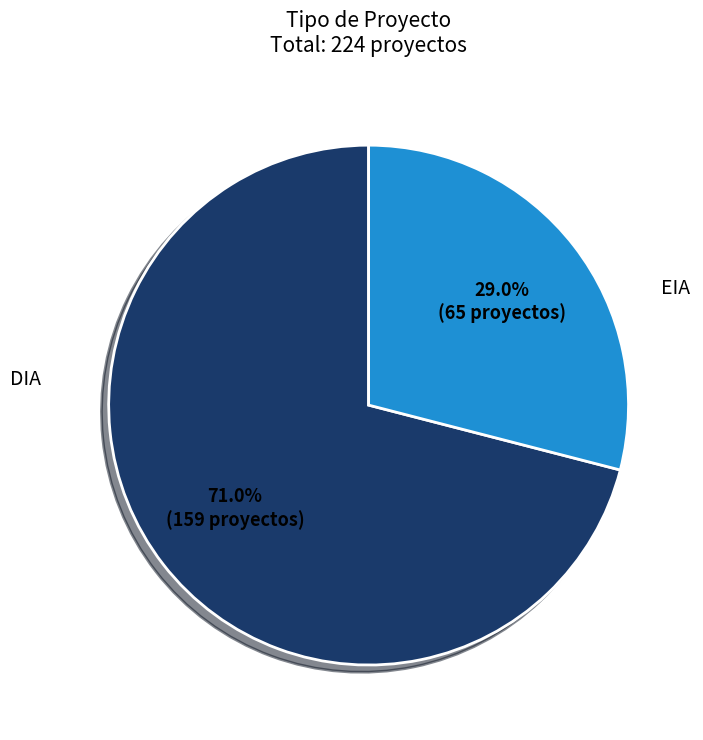

To the nearest percent, what portion does DIA represent?

71%